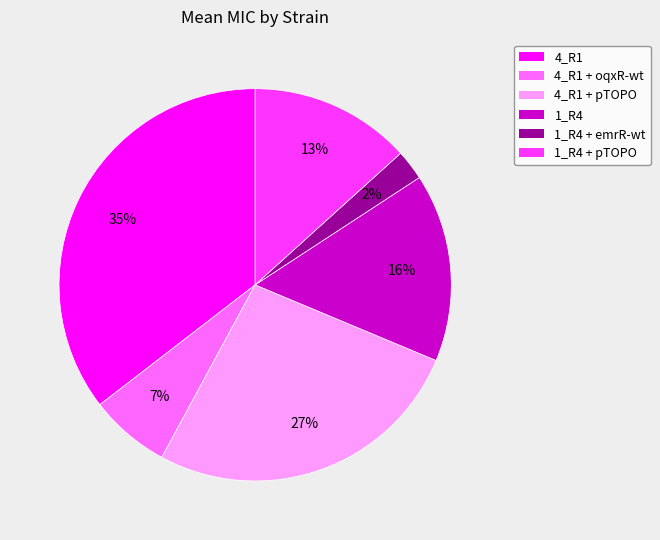

Is it true that 1_R4 + pTOPO is 22% of the pie?

False